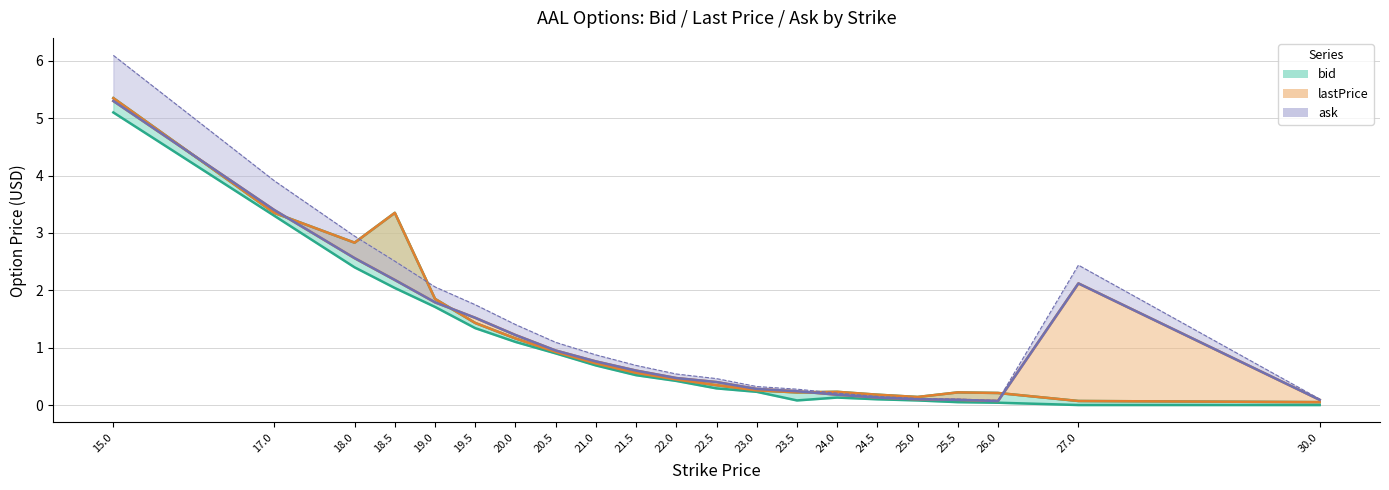

What position from the left is 17?

2